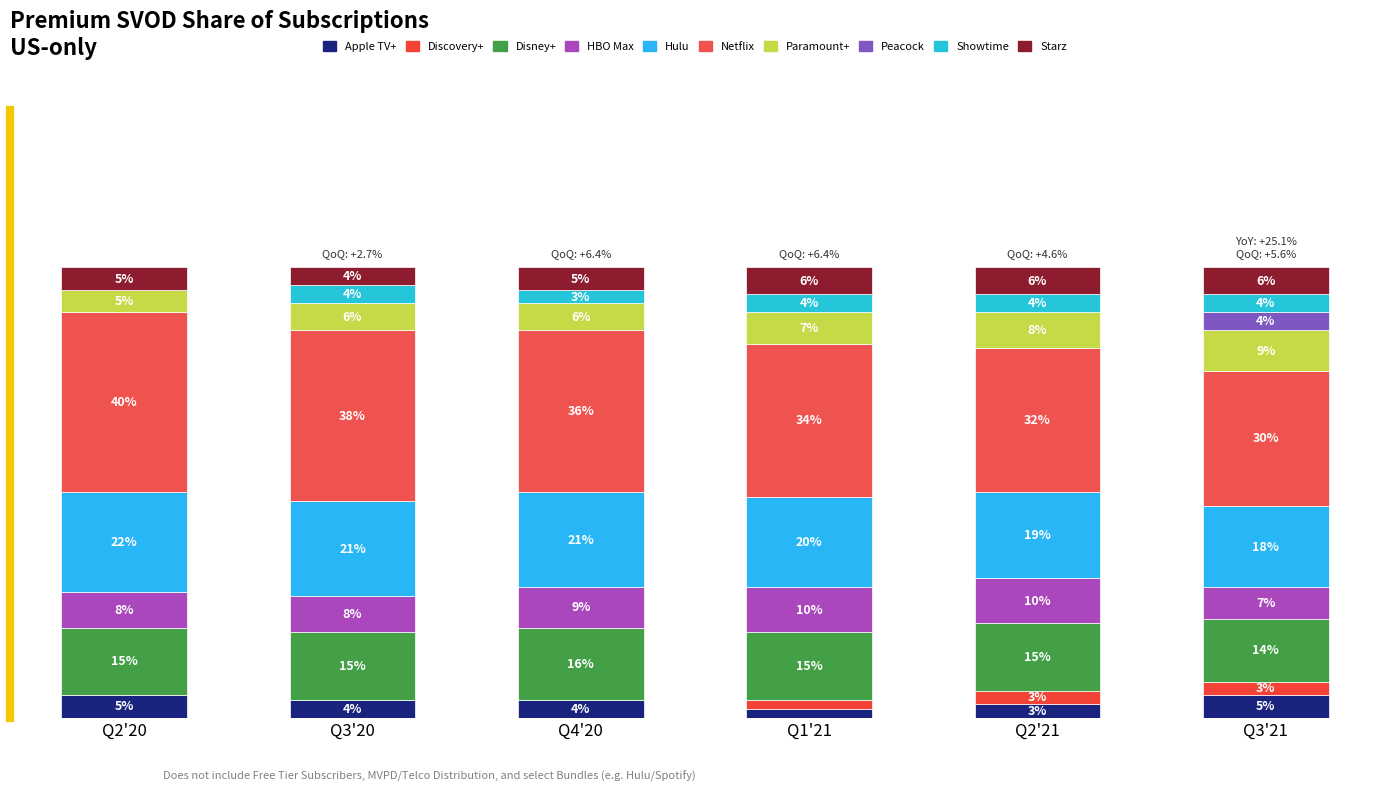

Does the chart contain stacked bars?

Yes